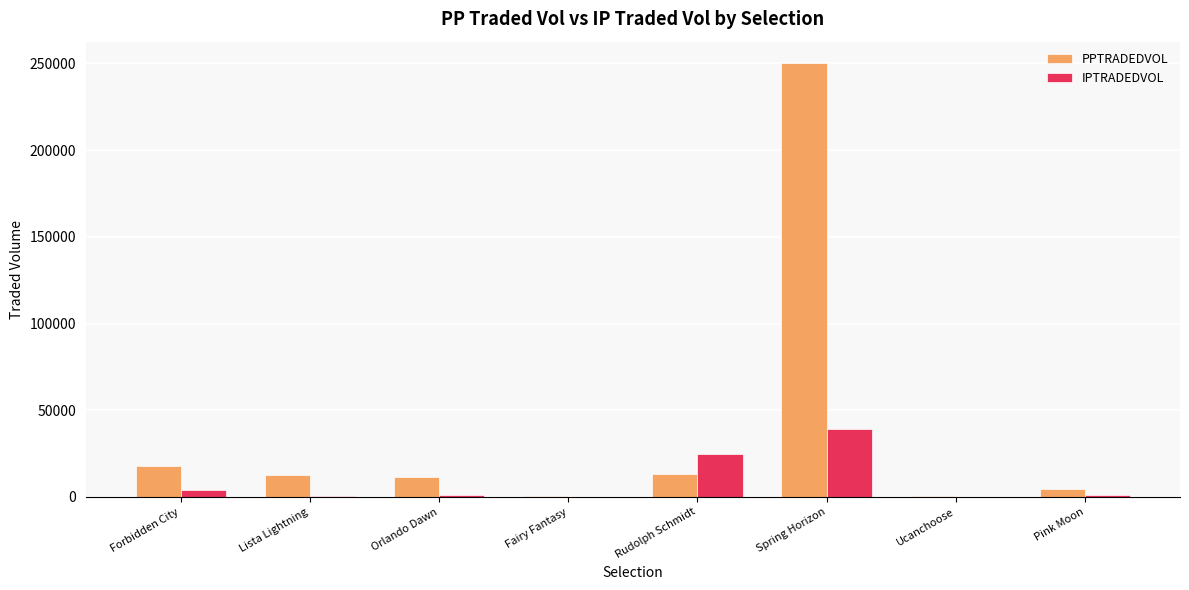

Which series has the largest range (max minus min)?

PPTRADEDVOL